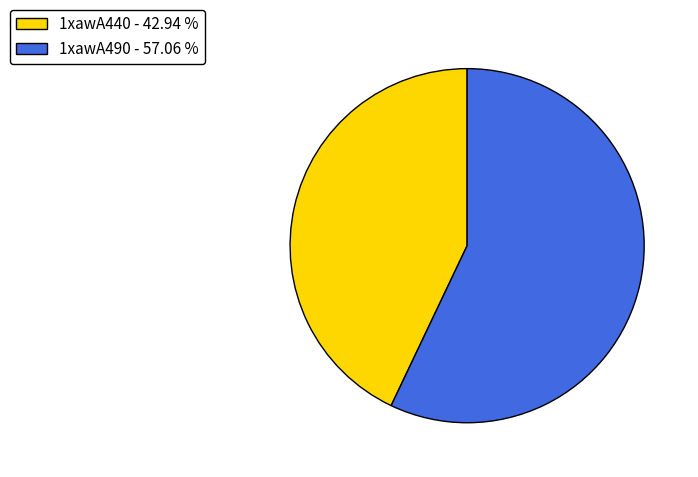

Is the sum of 1xawA490 and 1xawA440 greater than half?

Yes